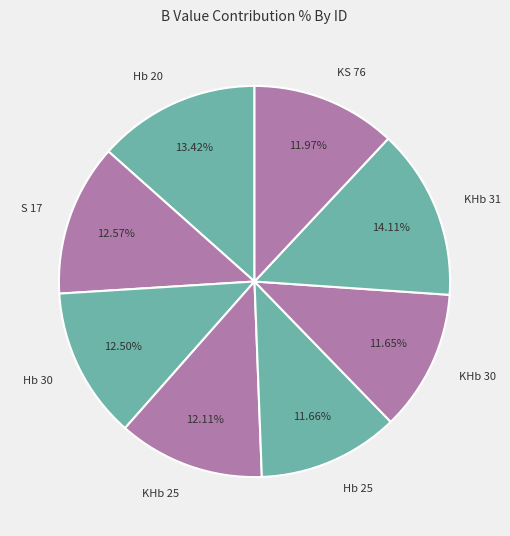

True or false: Hb 25 accounts for 12% of the total.

True